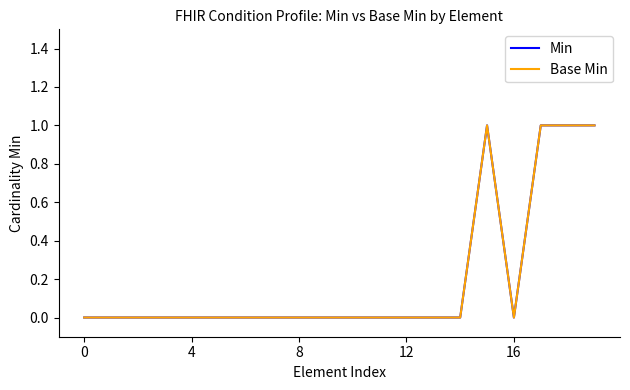

Is this an area chart (filled region under the line)?

No